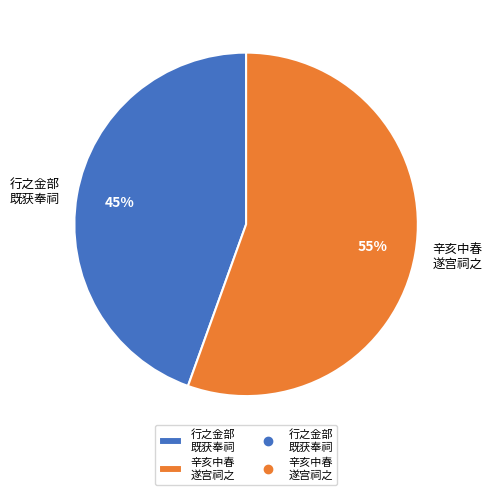

Which slice is the smallest?

行之金部 既获奉祠